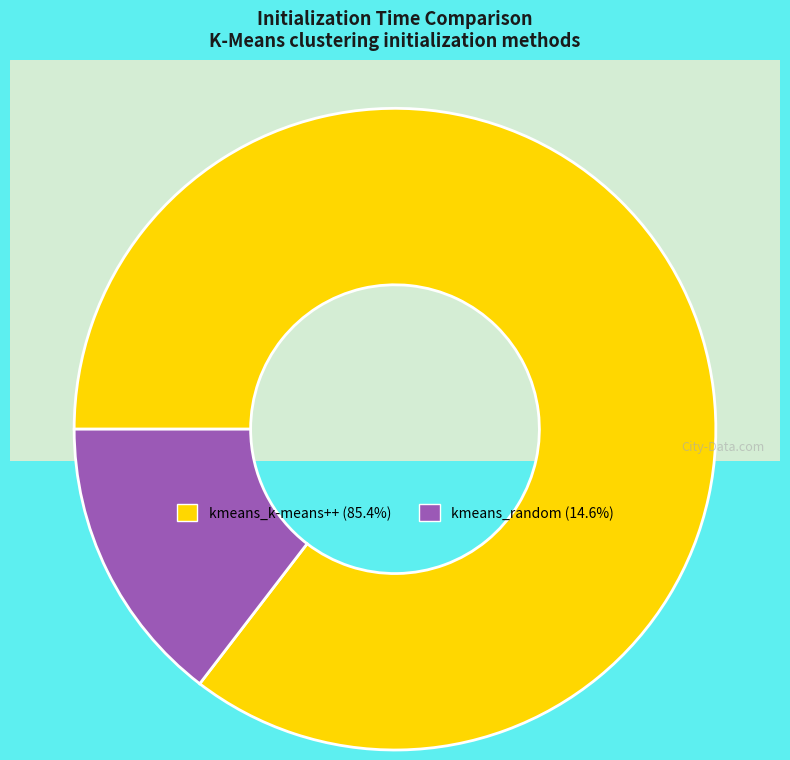

Combined, do kmeans_random and kmeans_k-means++ account for over 50%?

Yes